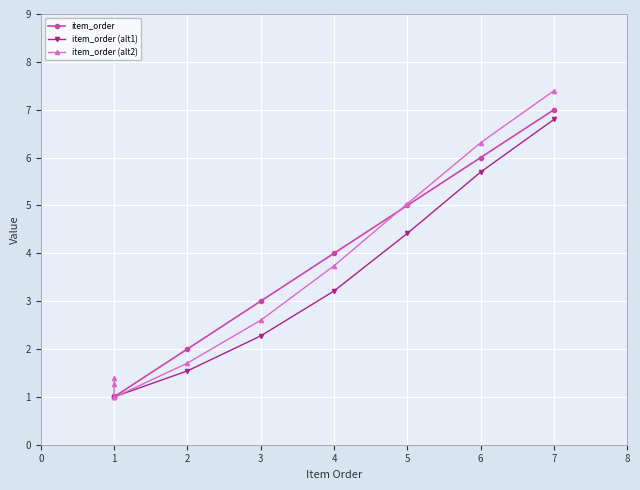

What is the difference between the maximum and minimum values in the item_order series?

6.0